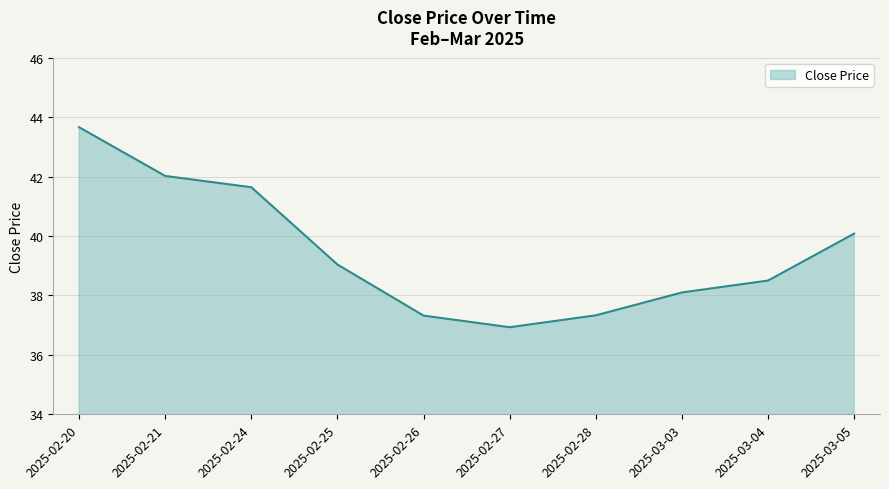

What is the sum of the values at 2025-03-03 and 2025-02-28?

75.4